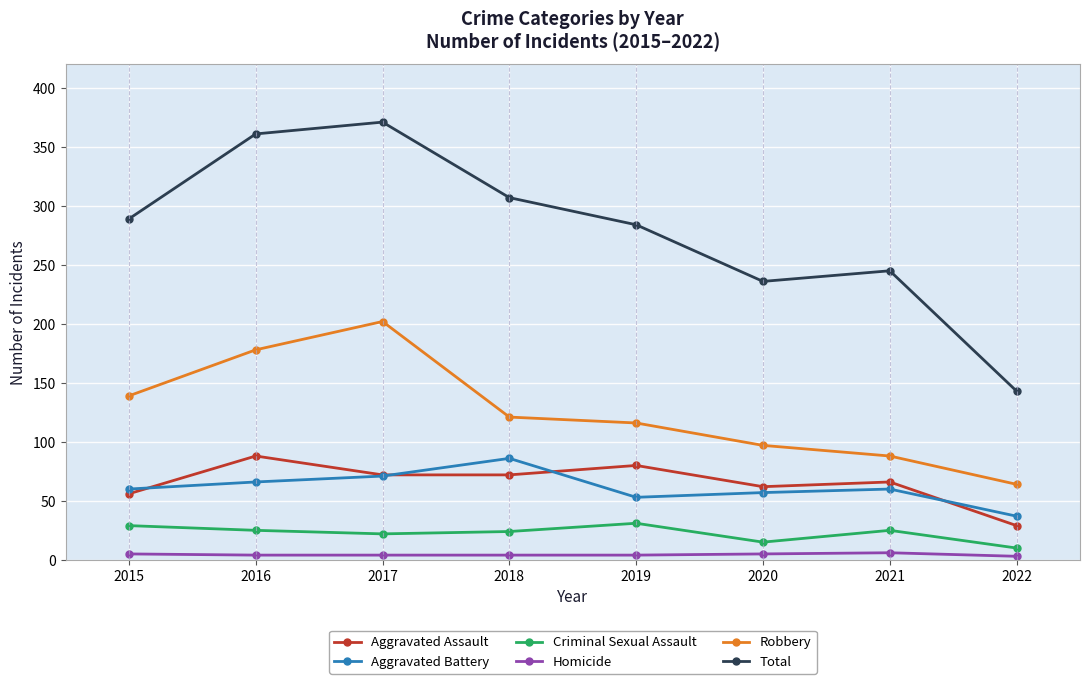

What is the value of the Aggravated Assault point at the 1st from the left?

56